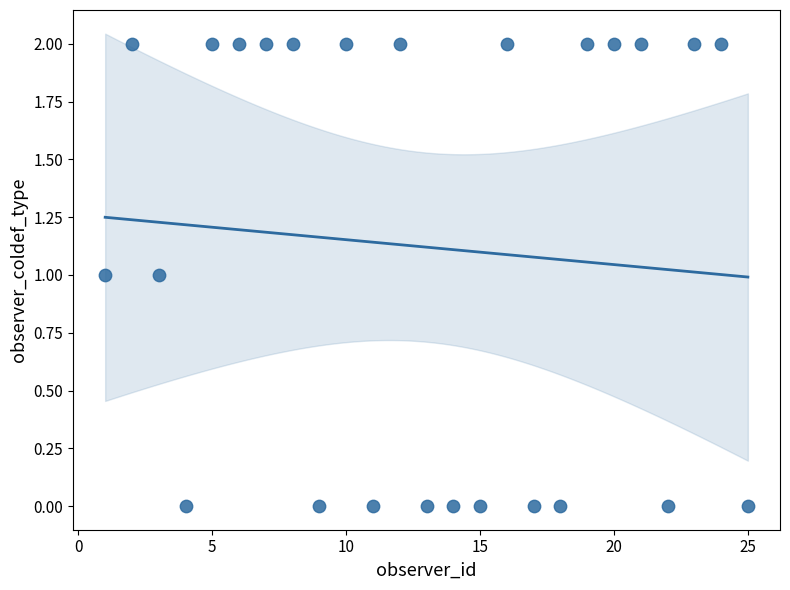

What is the range of X values (max minus min)?

24